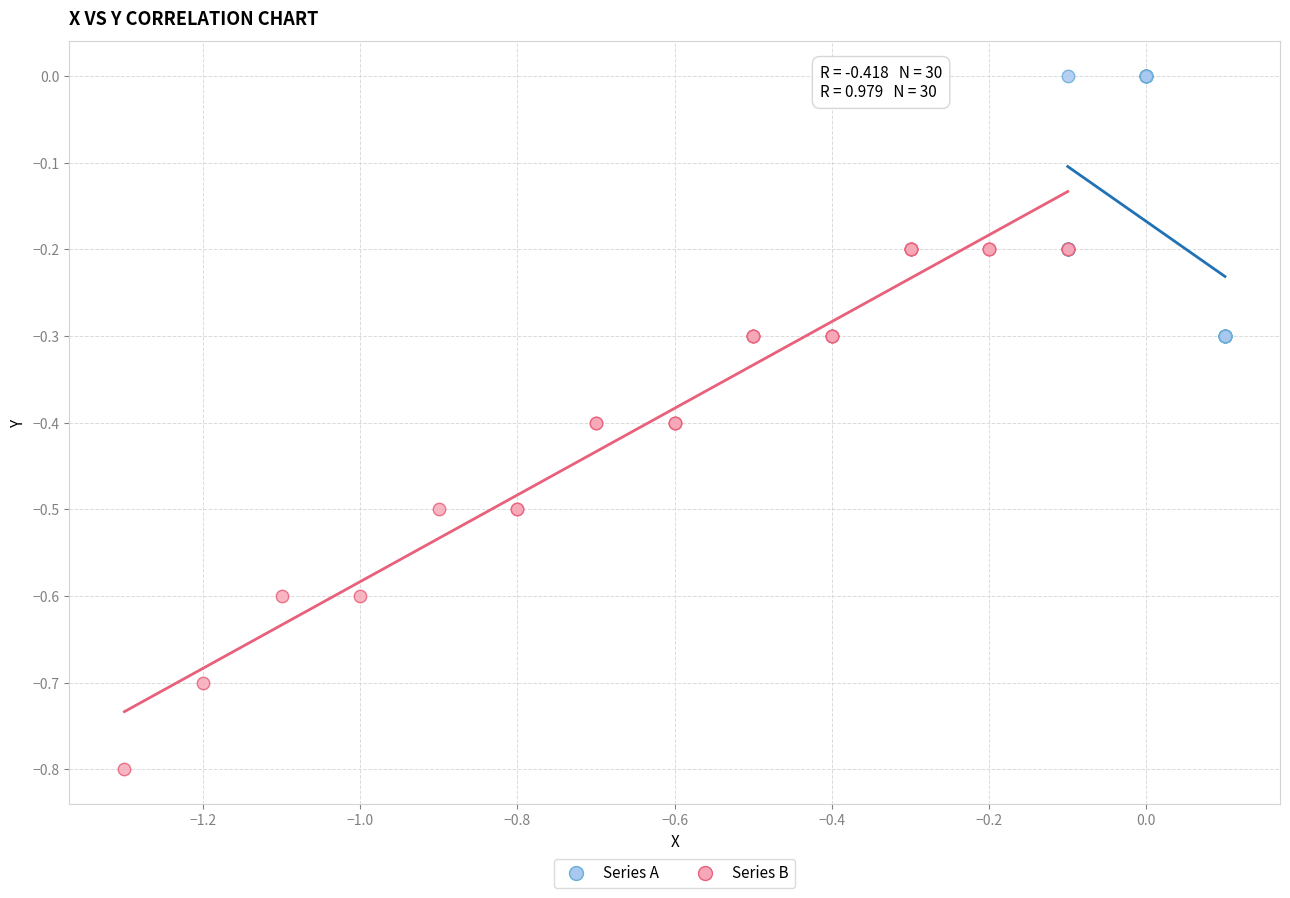

Which series reaches the maximum Y coordinate?

Series A